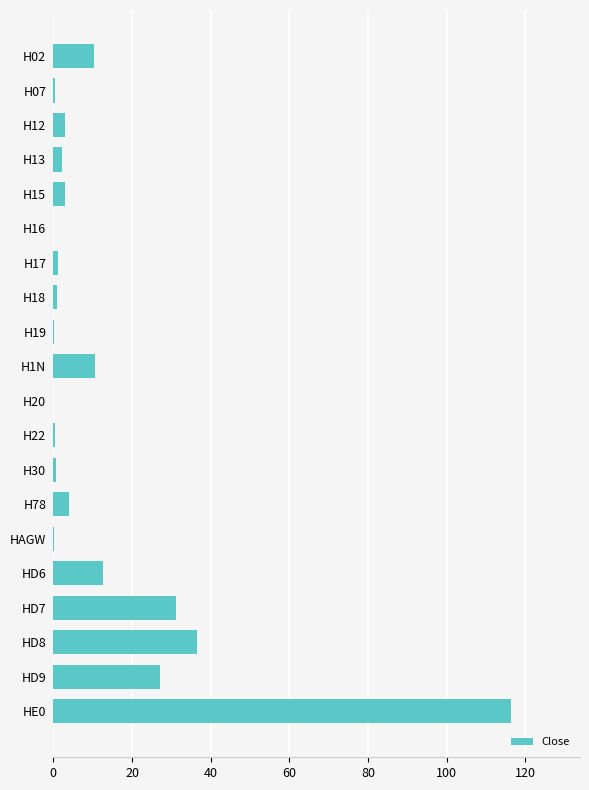

What is the change in value from H12 to HD9?

+24.2